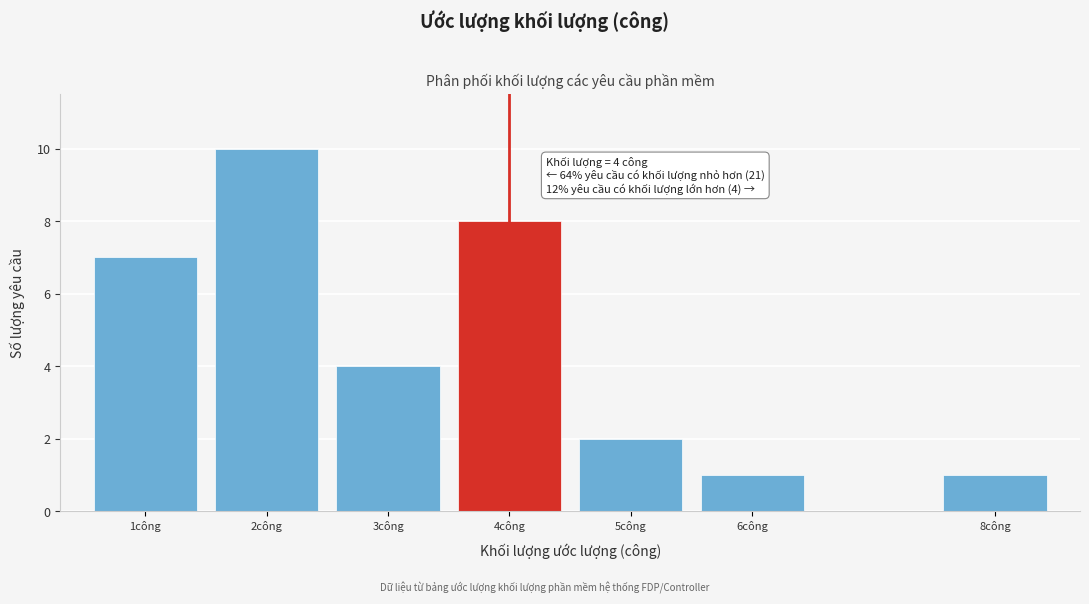

Reading left to right, what are all the values shown in this chart?

1công=7	2công=10	3công=4	4công=8	5công=2	6công=1	8công=1